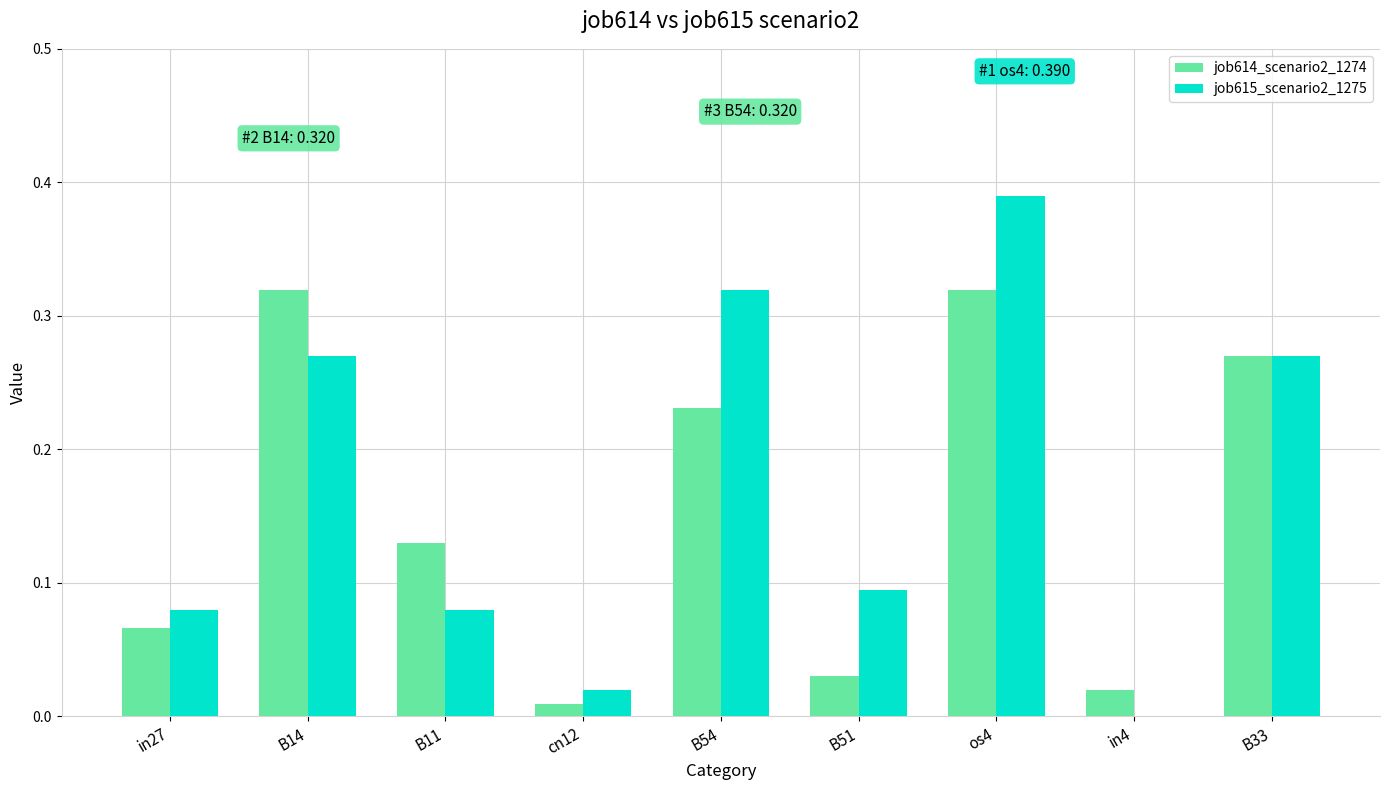

At which category does the chart reach its peak across all series?

os4